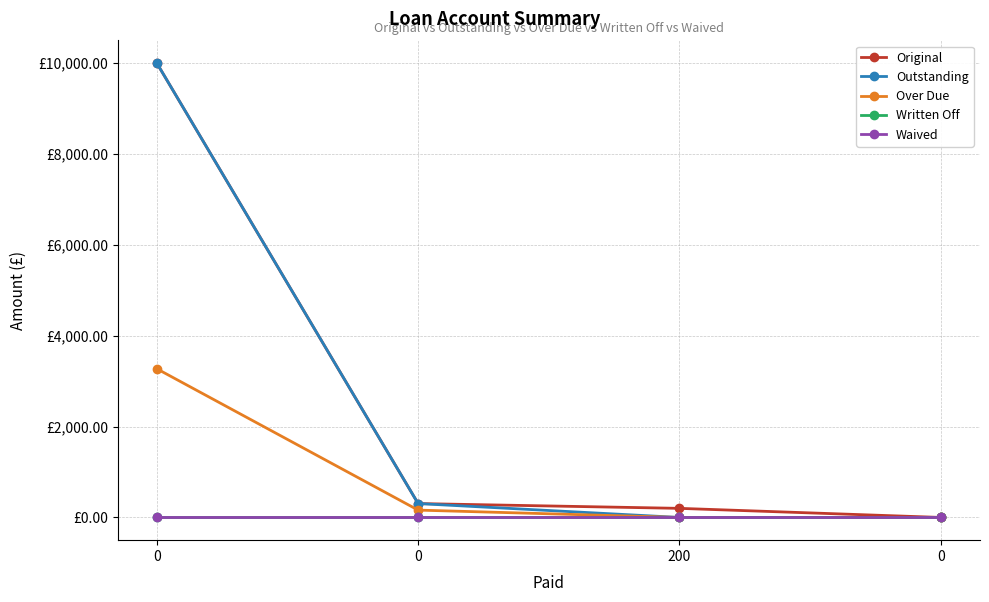

What is the label of the 3rd point from the left?

200